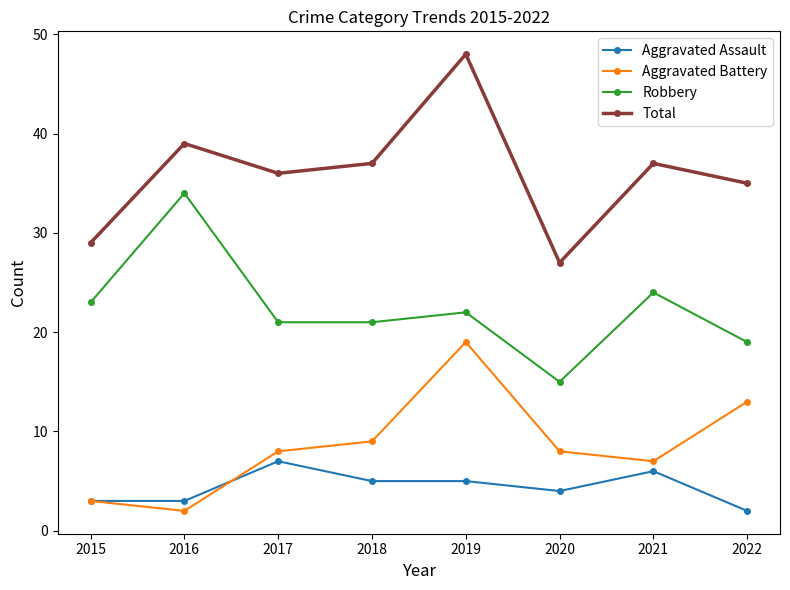

True or false: Aggravated Battery and Total intersect in this chart.

False